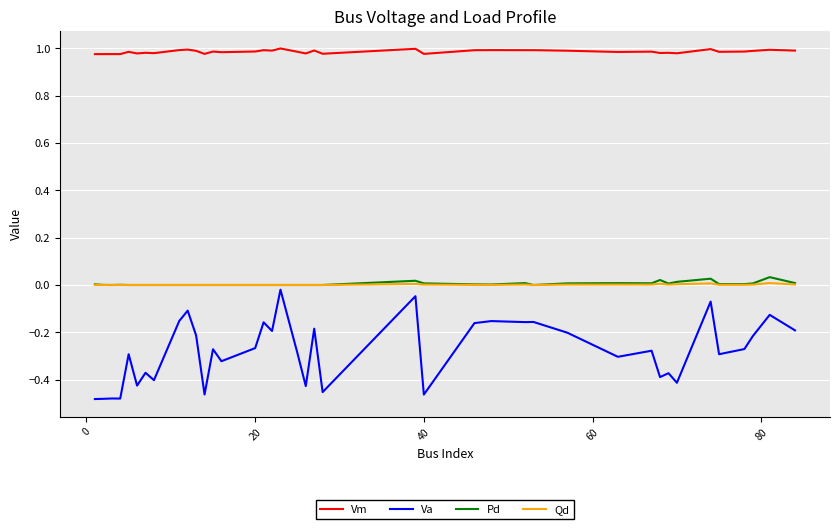

Which series has the widest spread of values?

Va